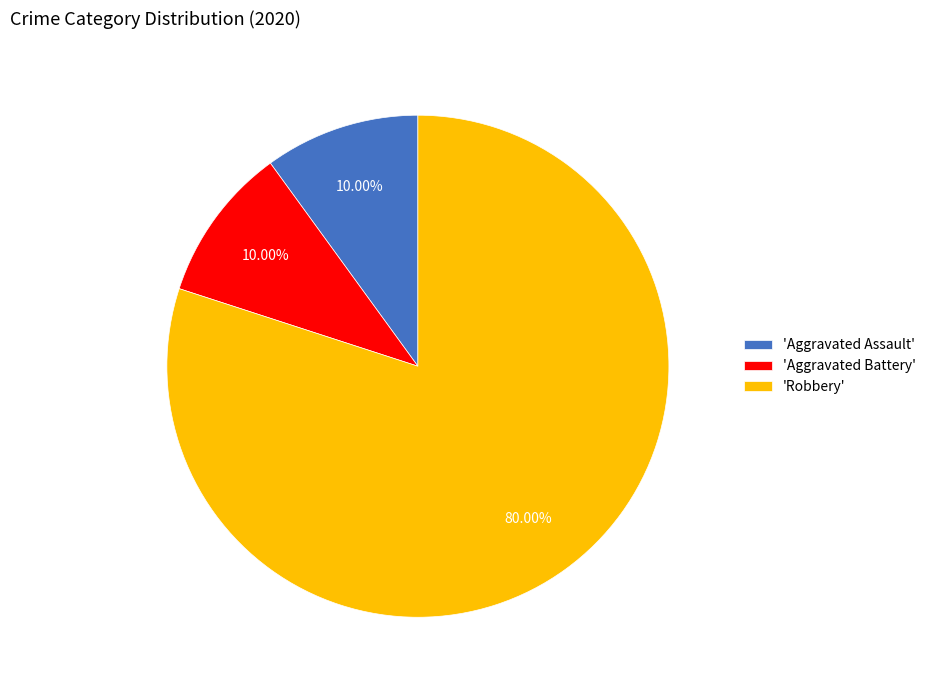

Approximately how many times larger is the value at 'Aggravated Battery' compared to 'Aggravated Assault'?

1.0